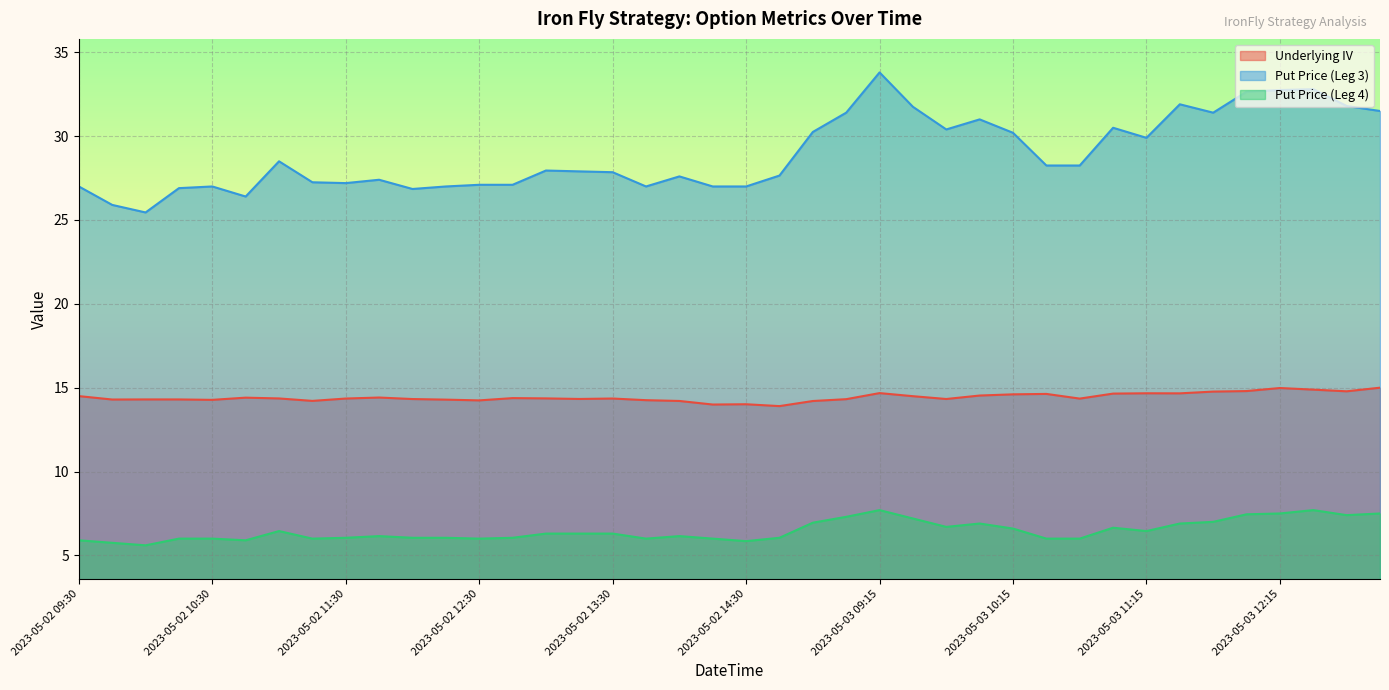

What is the difference between the second highest and minimum values in the Underlying IV series?

1.1